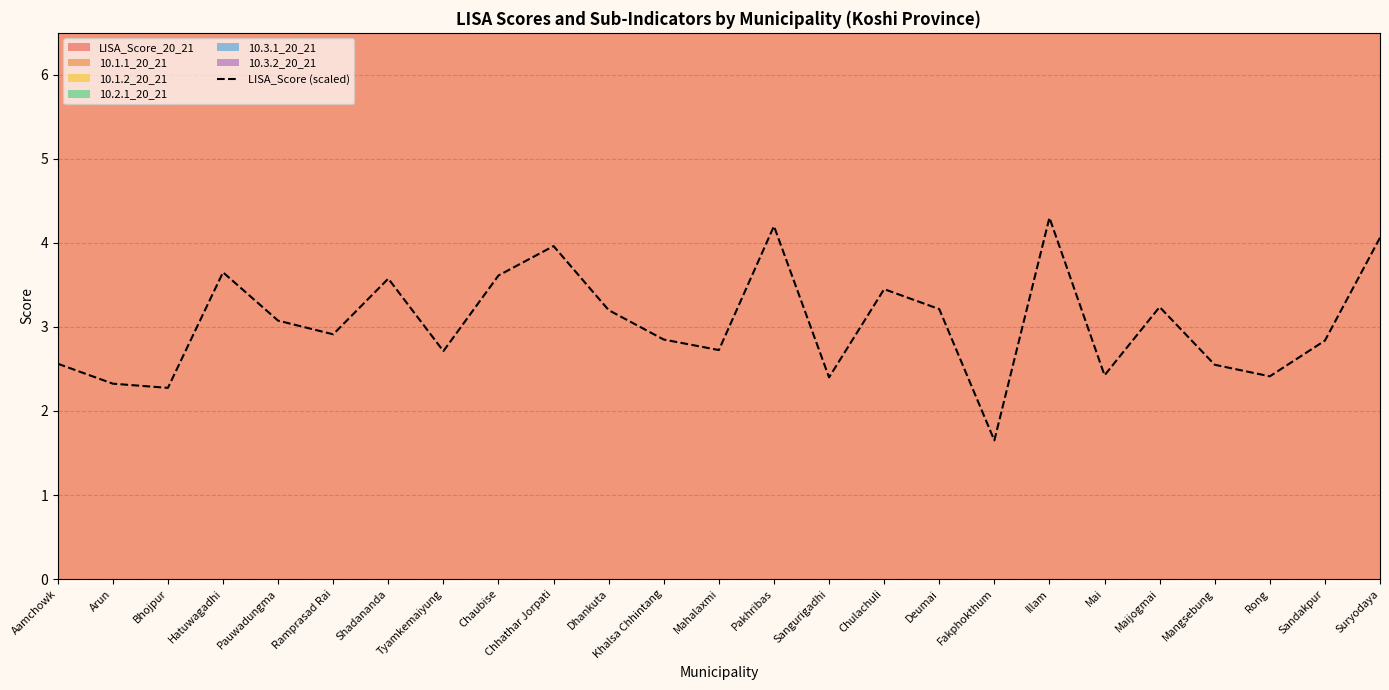

Reading left to right, extract all data points from this chart.

Aamchowk=2.6	Arun=2.3	Bhojpur=2.3	Hatuwagadhi=3.6	Pauwadungma=3.1	Ramprasad Rai=2.9	Shadananda=3.6	Tyamkemaiyung=2.7	Chaubise=3.6	Chhathar Jorpati=4.0	Dhankuta=3.2	Khalsa Chhintang=2.8	Mahalaxmi=2.7	Pakhribas=4.2	Sangurigadhi=2.4	Chulachuli=3.4	Deumai=3.2	Fakphokthum=1.7	Illam=4.3	Mai=2.4	Maijogmai=3.2	Mangsebung=2.5	Rong=2.4	Sandakpur=2.8	Suryodaya=4.1